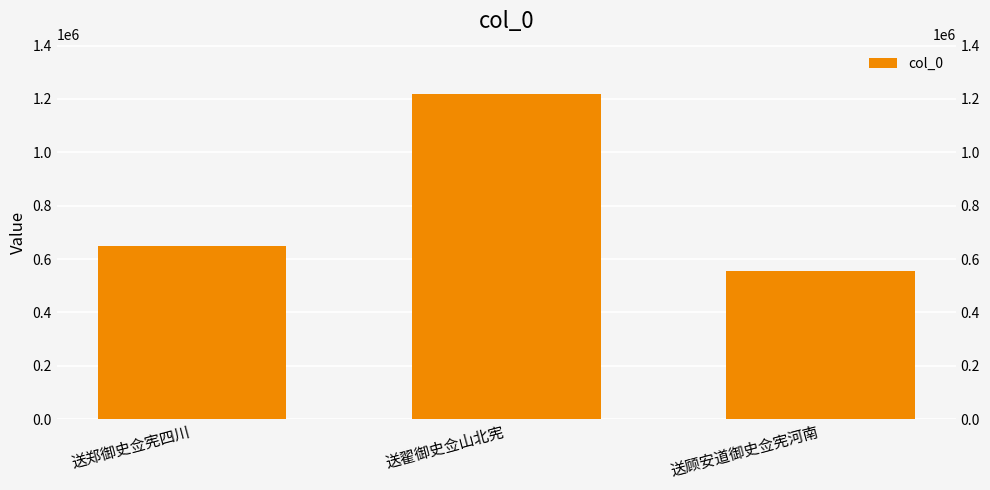

How many values are below 647581?

1